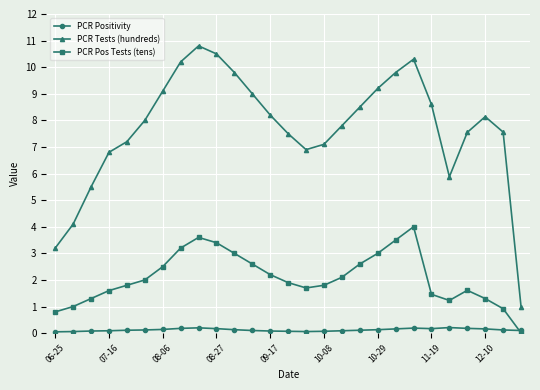

What is the maximum value for PCR Pos Tests (tens)?

4.0